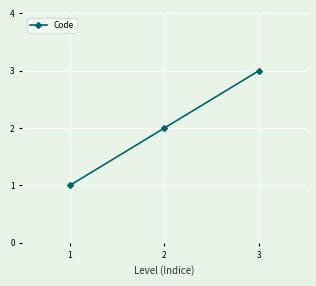

Rank the categories by value from lowest to highest.

1, 2, 3